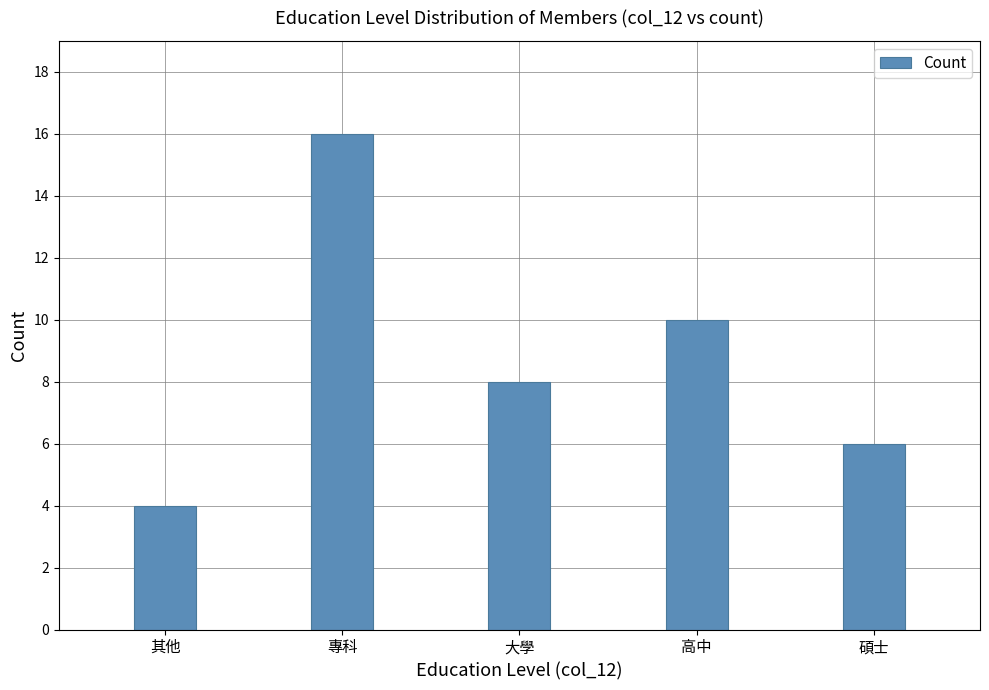

Between 大學 and 高中, which is larger?

高中